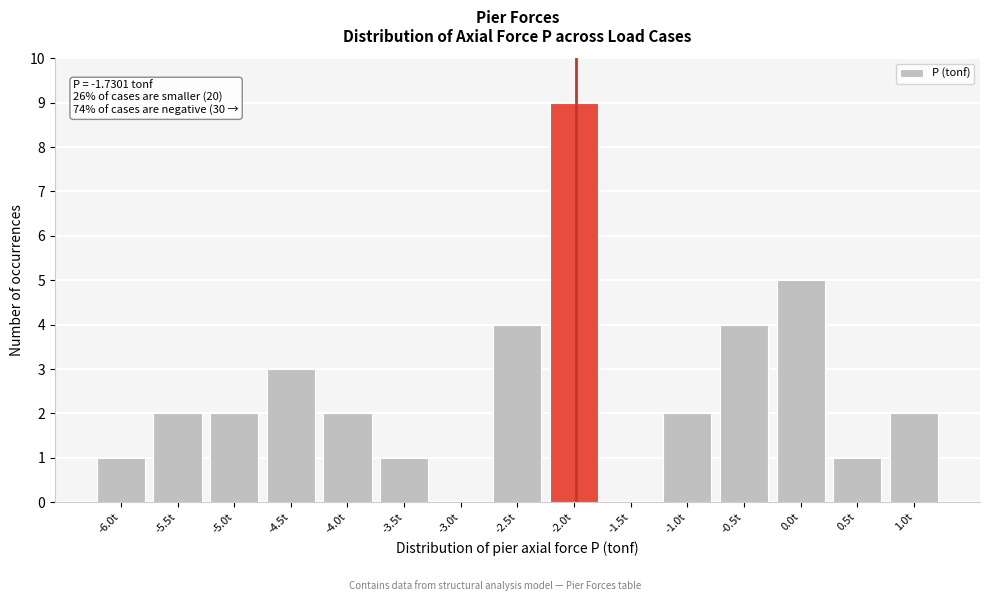

Reading left to right, what are all the values shown in this chart?

-6.0t=1	-5.5t=2	-5.0t=2	-4.5t=3	-4.0t=2	-3.5t=1	-3.0t=0	-2.5t=4	-2.0t=9	-1.5t=0	-1.0t=2	-0.5t=4	0.0t=5	0.5t=1	1.0t=2